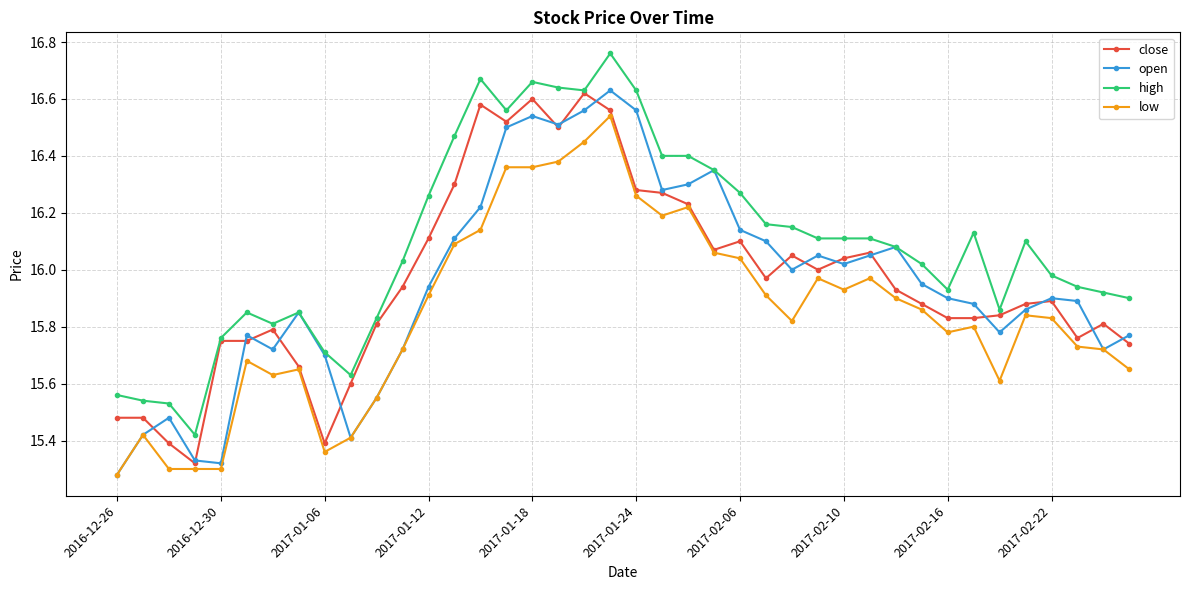

True or false: low has more than 0 points higher than both neighbors.

True